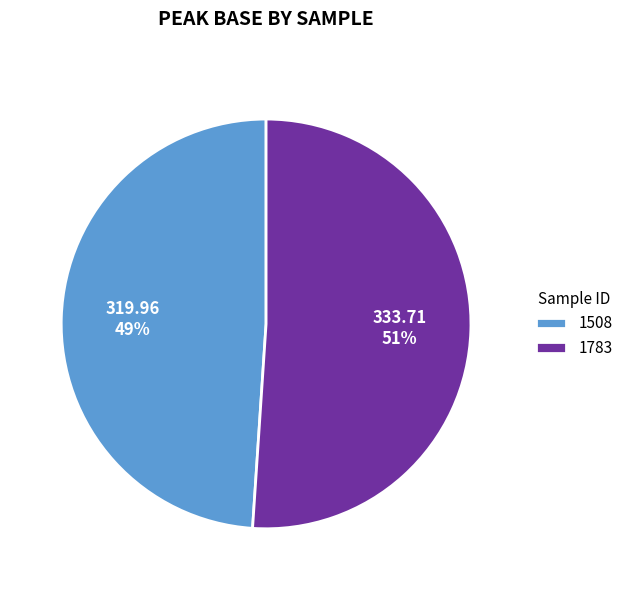

How many slices are in this pie chart?

2